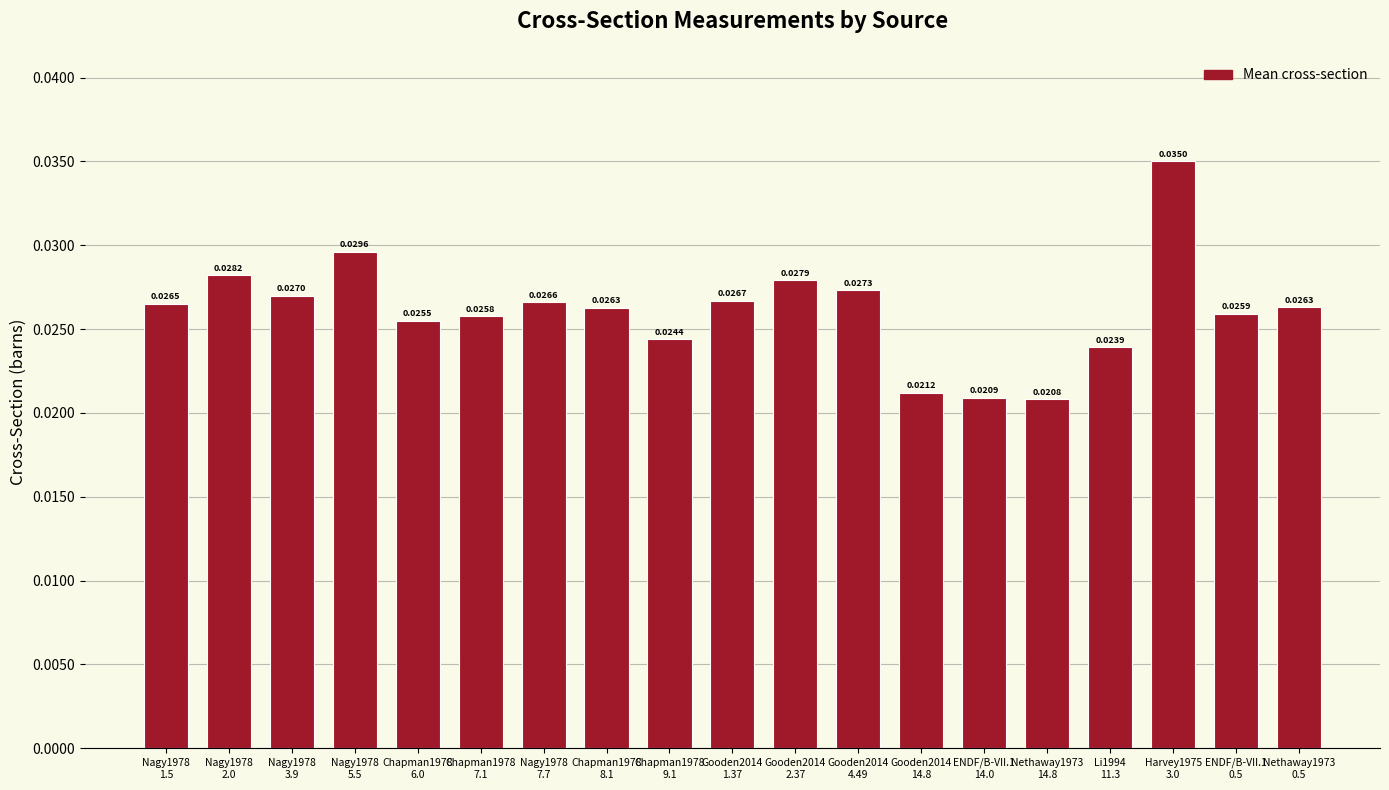

Which label corresponds to the largest value in the chart?

Harvey1975
3.0